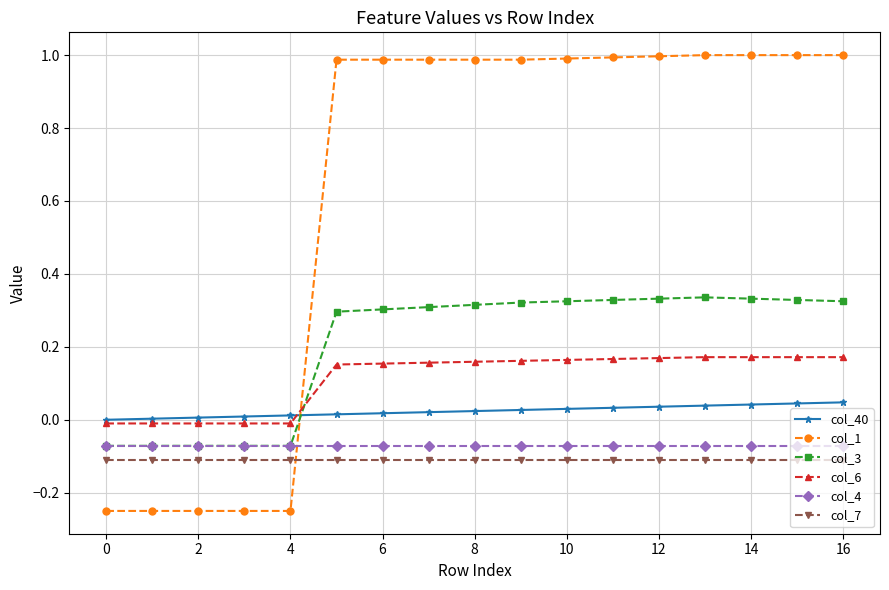

True or false: col_6 and col_4 cross at least once.

False